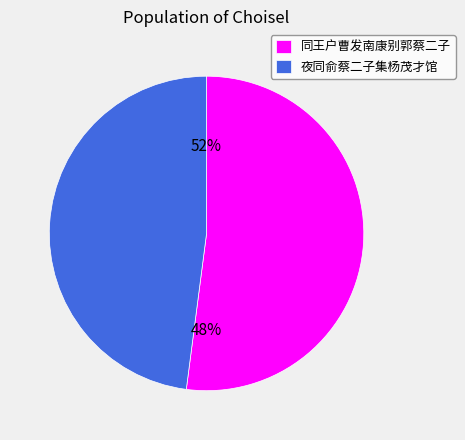

Is the sum of 夜同俞蔡二子集杨茂才馆 and 同王户曹发南康别郭蔡二子 greater than half?

Yes